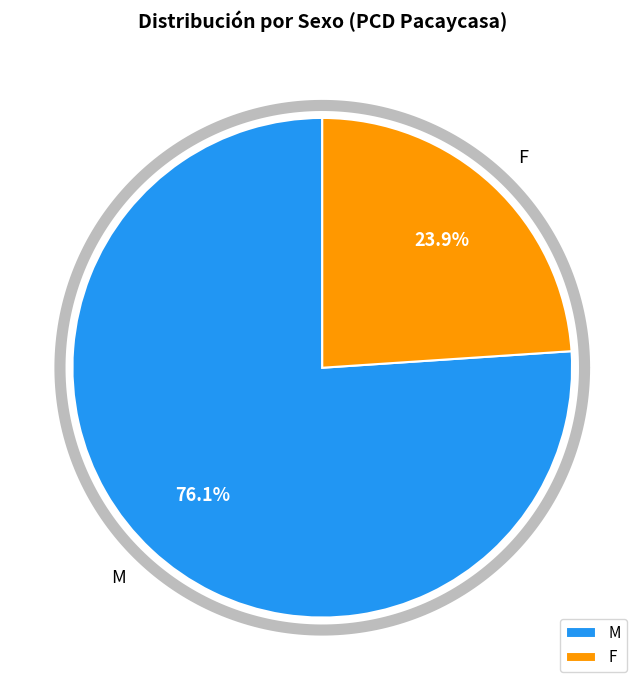

What is the ratio of the value at F to the value at M?

0.3